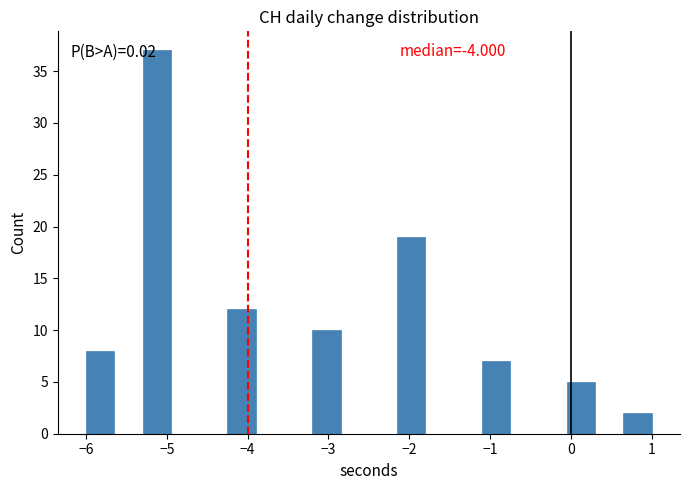

Read against the x-axis, roughly where is the centre of the tallest bar?

-5.1